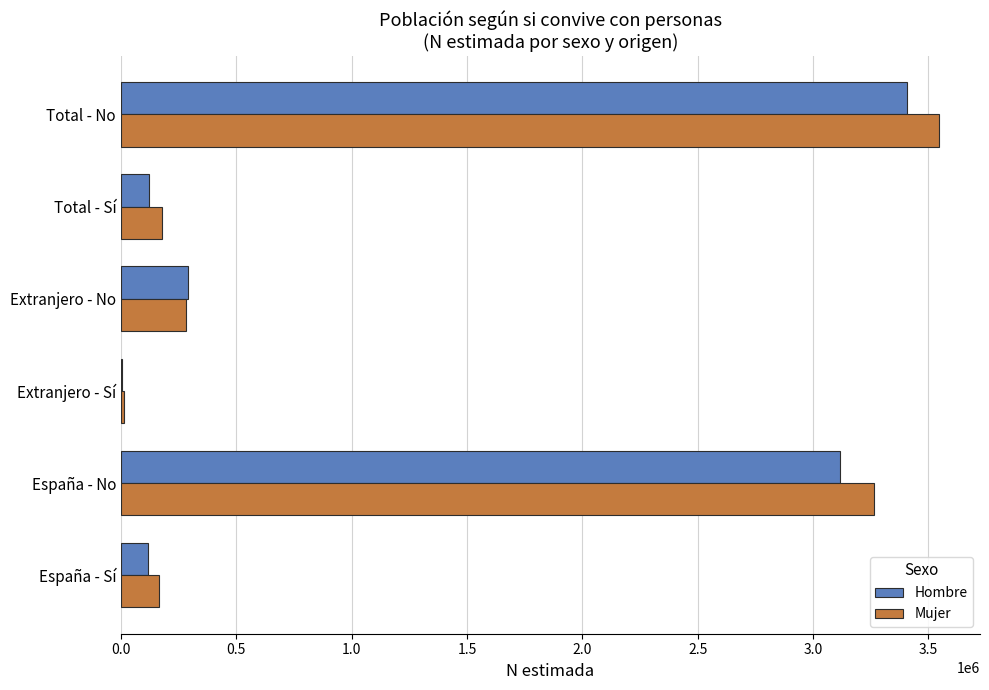

True or false: Mujer has a value of 316035 at Total - Sí.

False